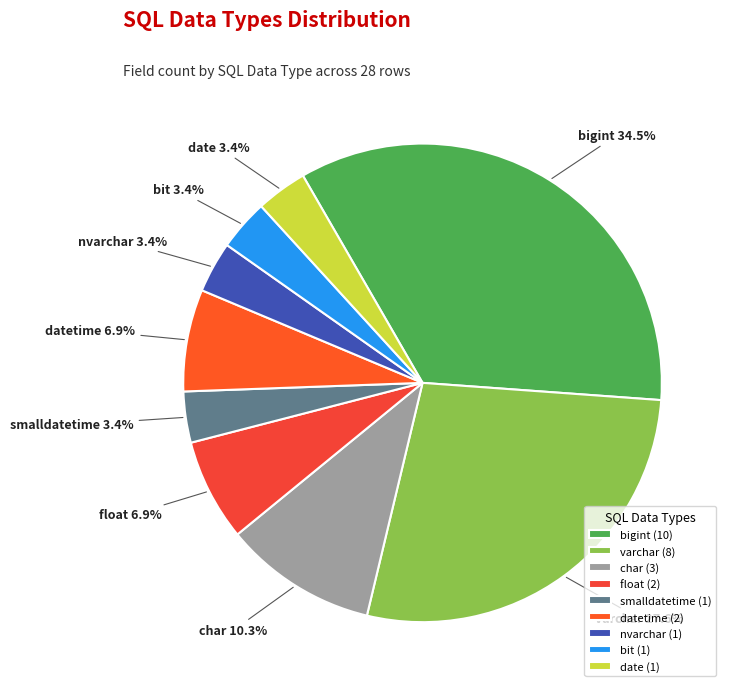

Combined, do varchar and bigint account for over 50%?

Yes